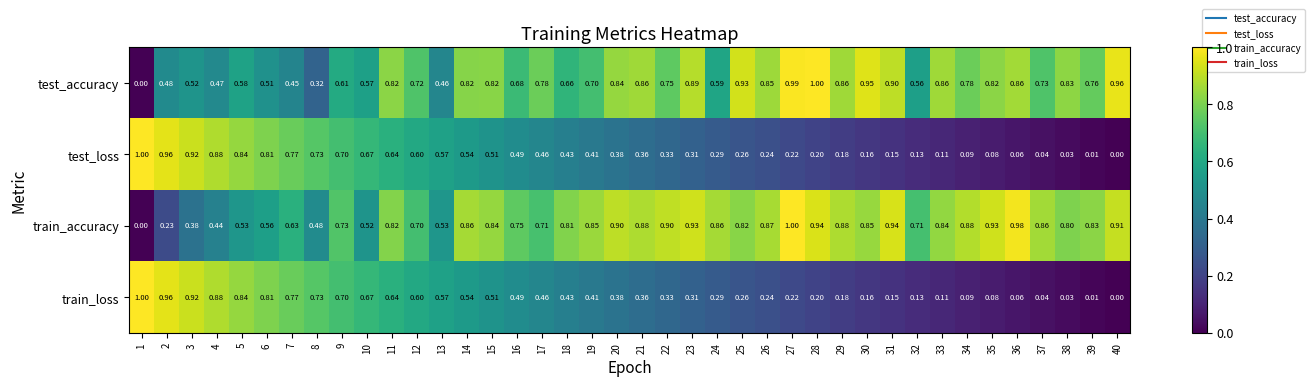

Which series has the largest total across all categories?

train_accuracy